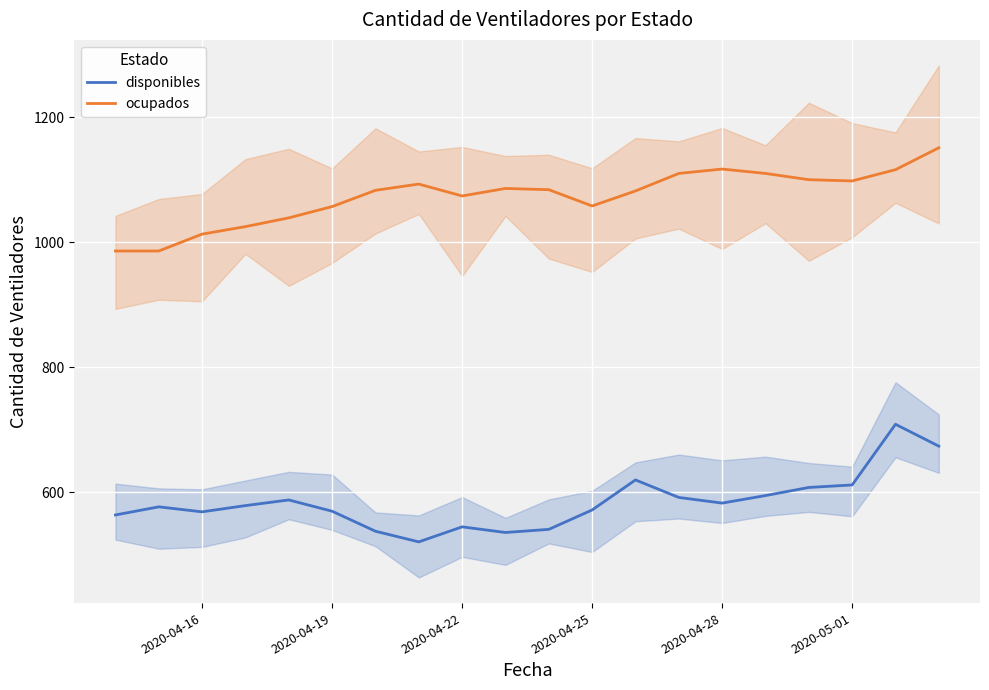

How many data points in disponibles are less than 579?

10